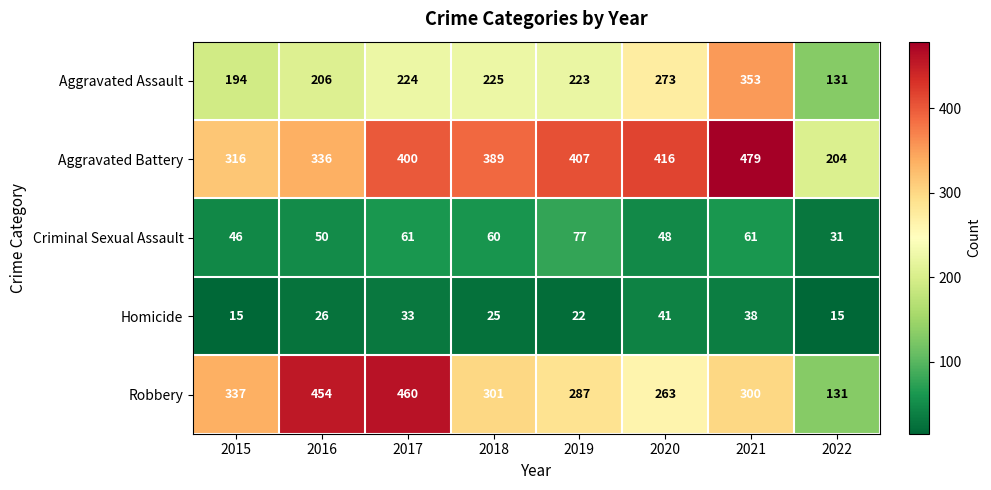

Where is Criminal Sexual Assault nearest to the value 54?

2016